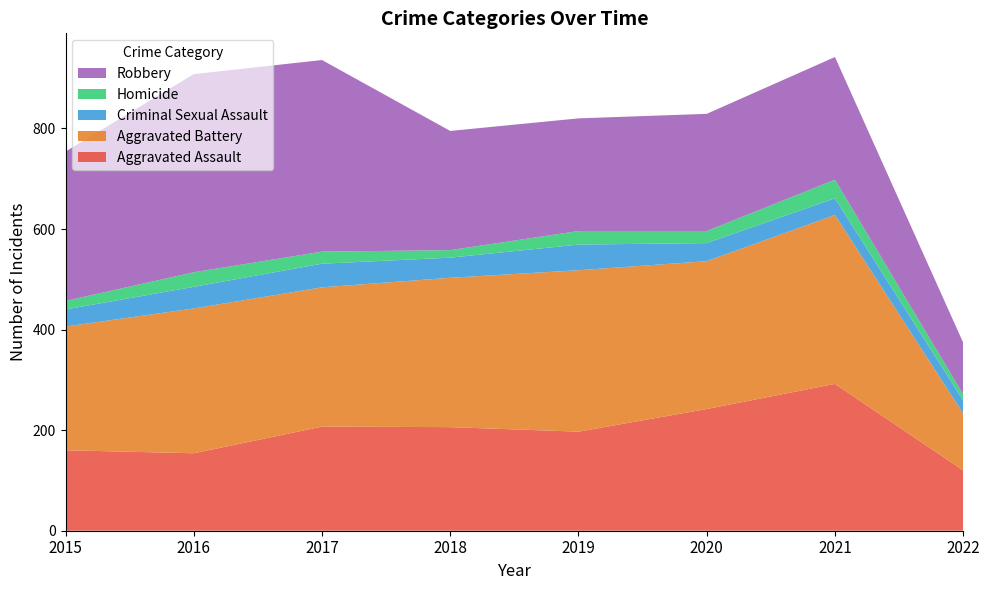

Reading left to right, what are all the values shown in this chart?

Aggravated Assault: 160	154	207	206	197	242	292	120
Aggravated Battery: 246	288	277	297	321	294	336	113
Criminal Sexual Assault: 34	43	47	40	51	36	33	26
Homicide: 17	29	24	15	27	24	37	12
Robbery: 297	394	381	237	224	233	244	103